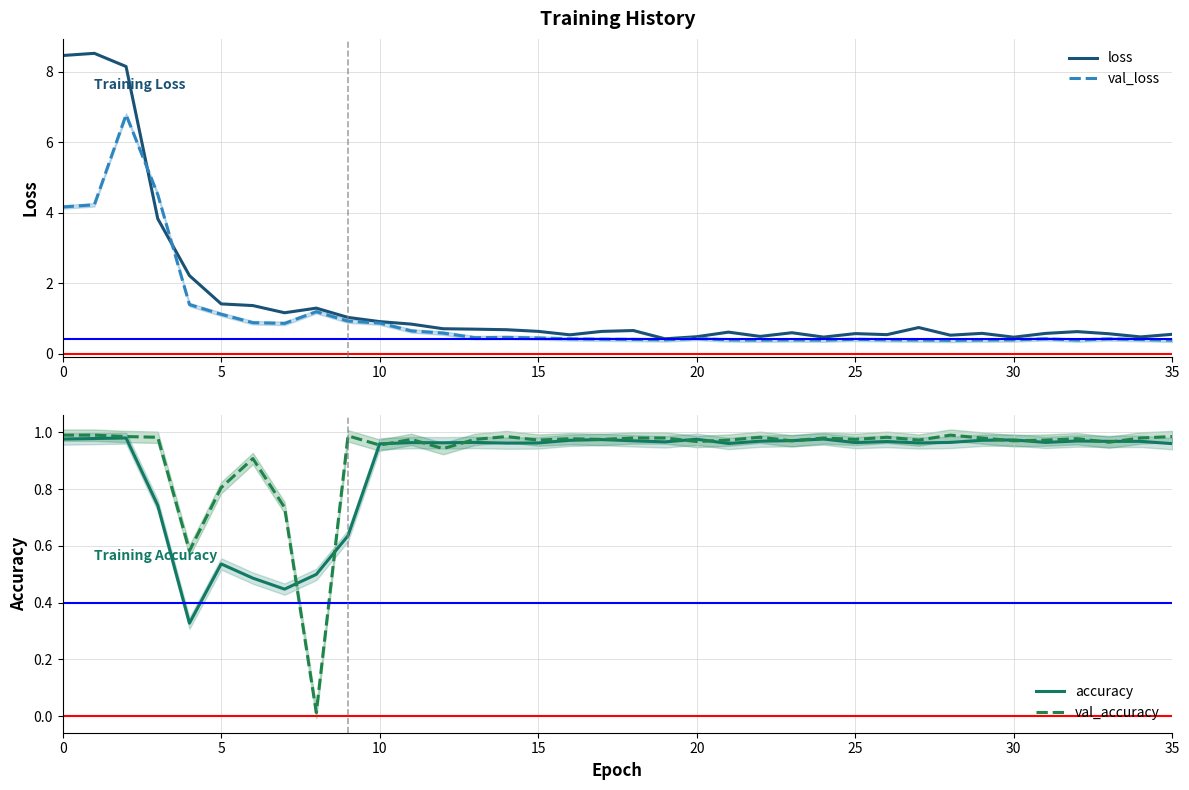

True or false: val_loss has more than 2 points higher than both neighbors.

True